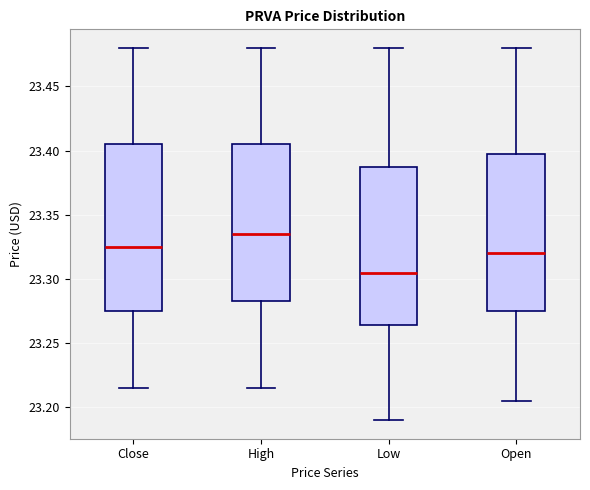

Reading left to right, transcribe this box plot: for each box, give where its median line is, the range the box spans, and where its two whiskers end, as read against the y-axis. The values are not printed on the chart, so give them approximately, as read against the axis.

Close: median 23.325, box 23.275 to 23.405, whiskers 23.215 to 23.480
High: median 23.335, box 23.285 to 23.405, whiskers 23.215 to 23.480
Low: median 23.305, box 23.265 to 23.390, whiskers 23.190 to 23.480
Open: median 23.320, box 23.275 to 23.400, whiskers 23.205 to 23.480